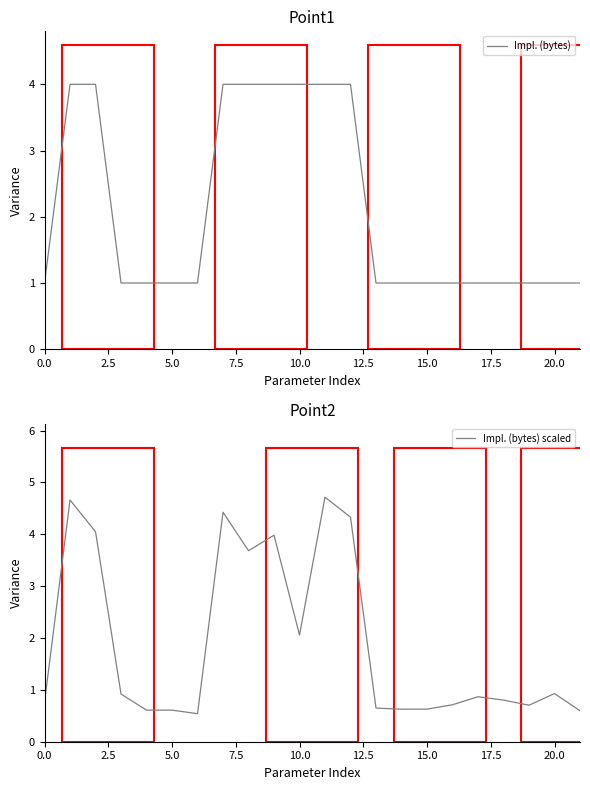

How many Impl. (bytes) values are between 1 and 4?

22